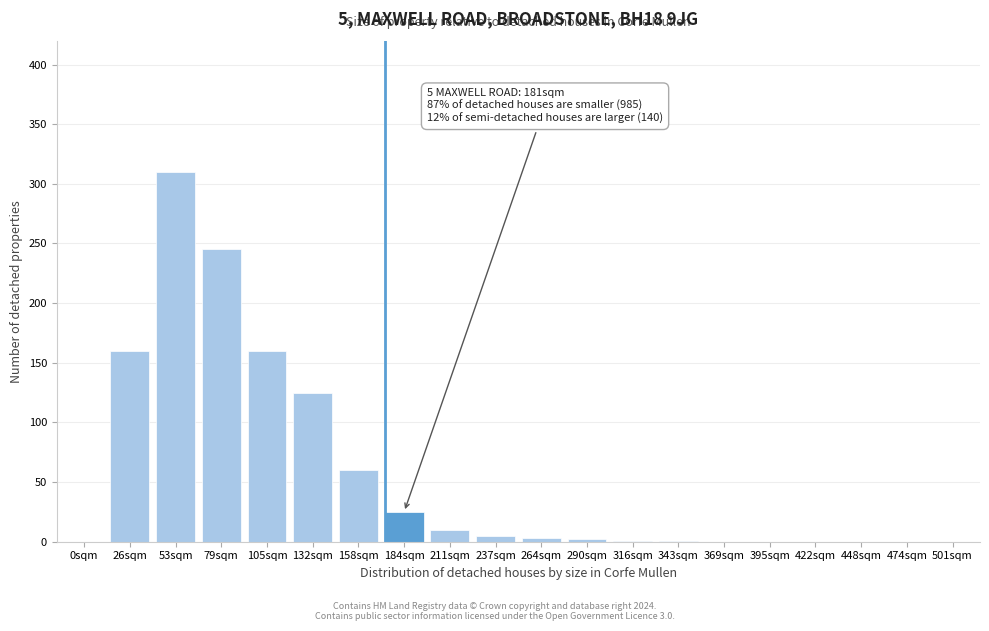

What is the change in value from 79sqm to 105sqm?

-85